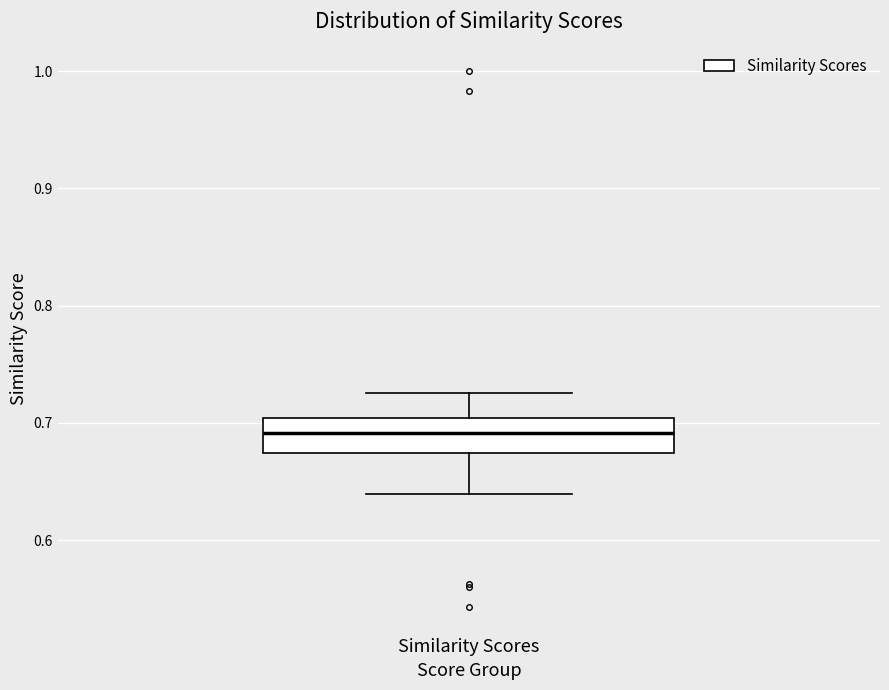

Where does the lower whisker of the box for Similarity Scores end on the y-axis? The values are not printed on the chart, so give them approximately, as read against the axis.

0.64